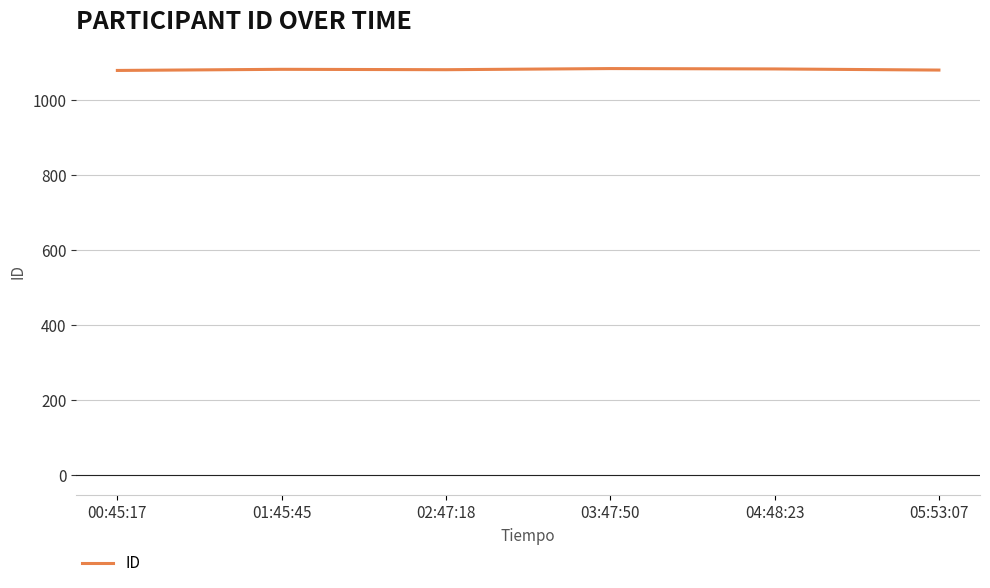

How many values are between 1080 and 1083?

4